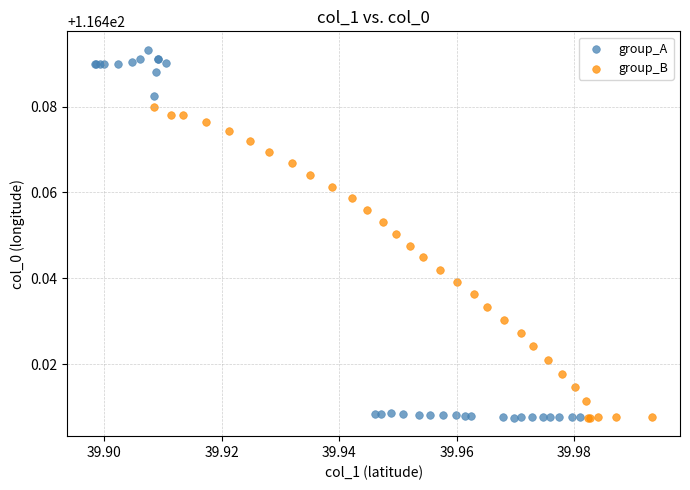

Which series has the widest spread of Y values?

group_A